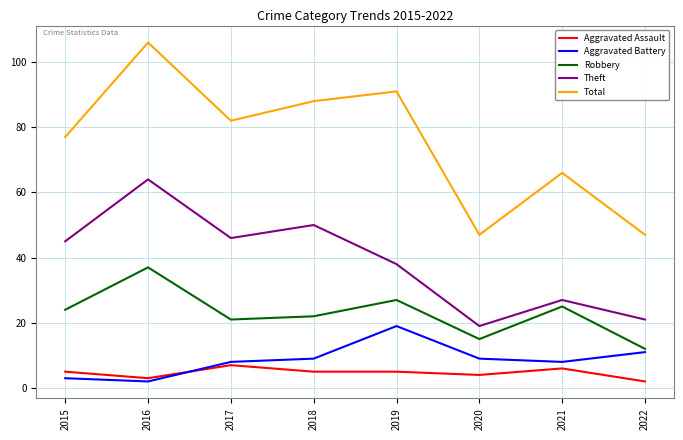

True or false: Aggravated Assault and Robbery intersect in this chart.

False